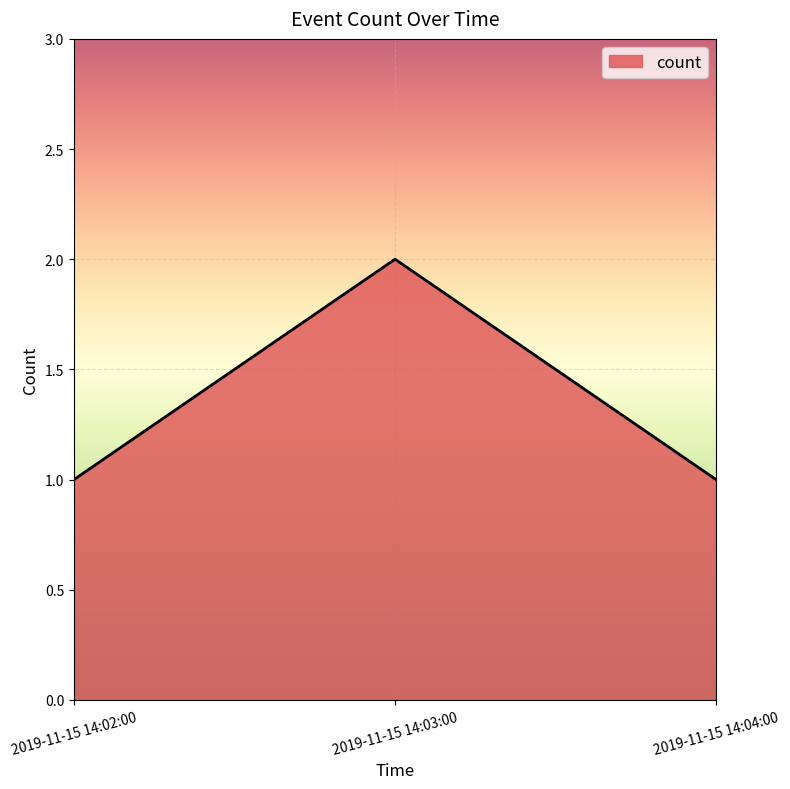

What is the ratio of the value at 2019-11-15 14:02:00 to the value at 2019-11-15 14:04:00?

1.0